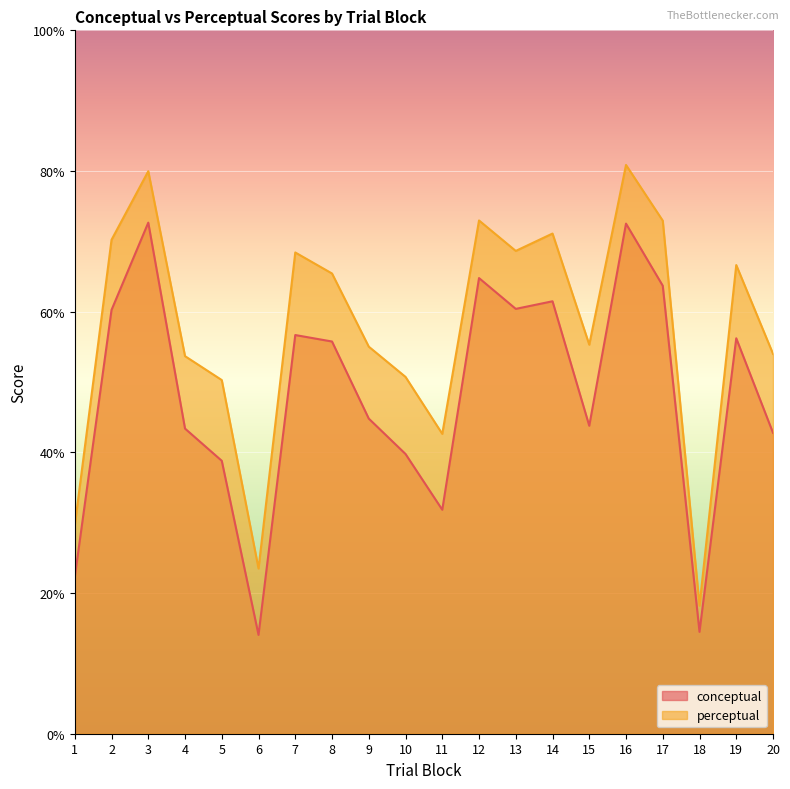

Is the value of perceptual at 11 greater than the value of conceptual at 5?

Yes